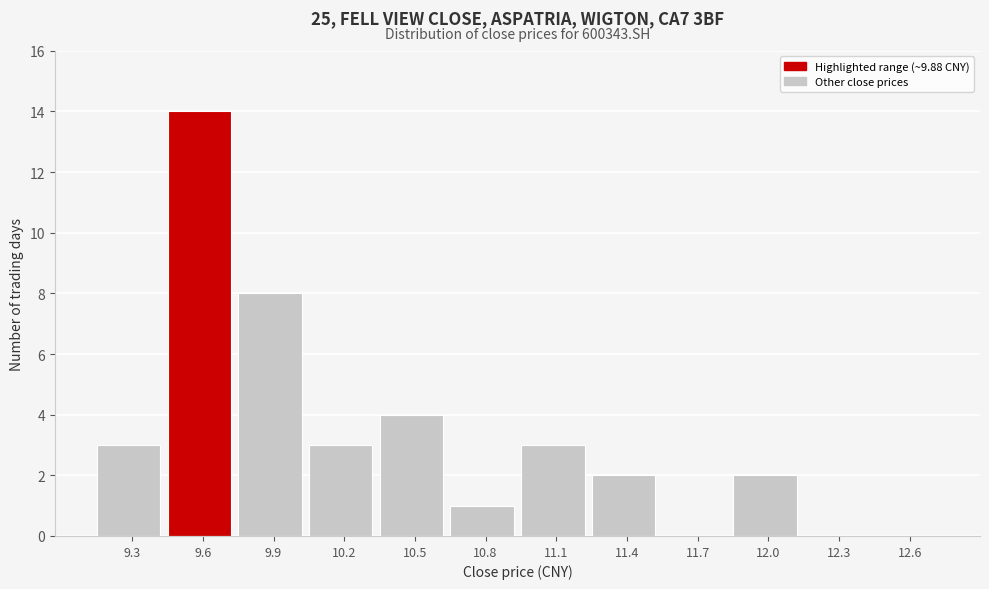

Reading left to right, extract all data points from this chart.

9.3=3	9.6=14	9.9=8	10.2=3	10.5=4	10.8=1	11.1=3	11.4=2	11.7=0	12.0=2	12.3=0	12.6=0